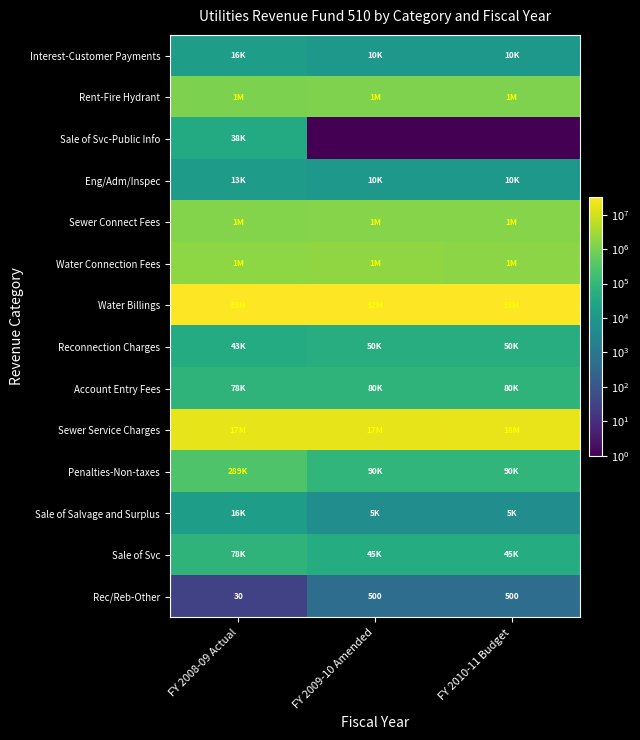

True or false: Rec/Reb-Other has a value of 8.4 at FY 2008-09 Actual.

False